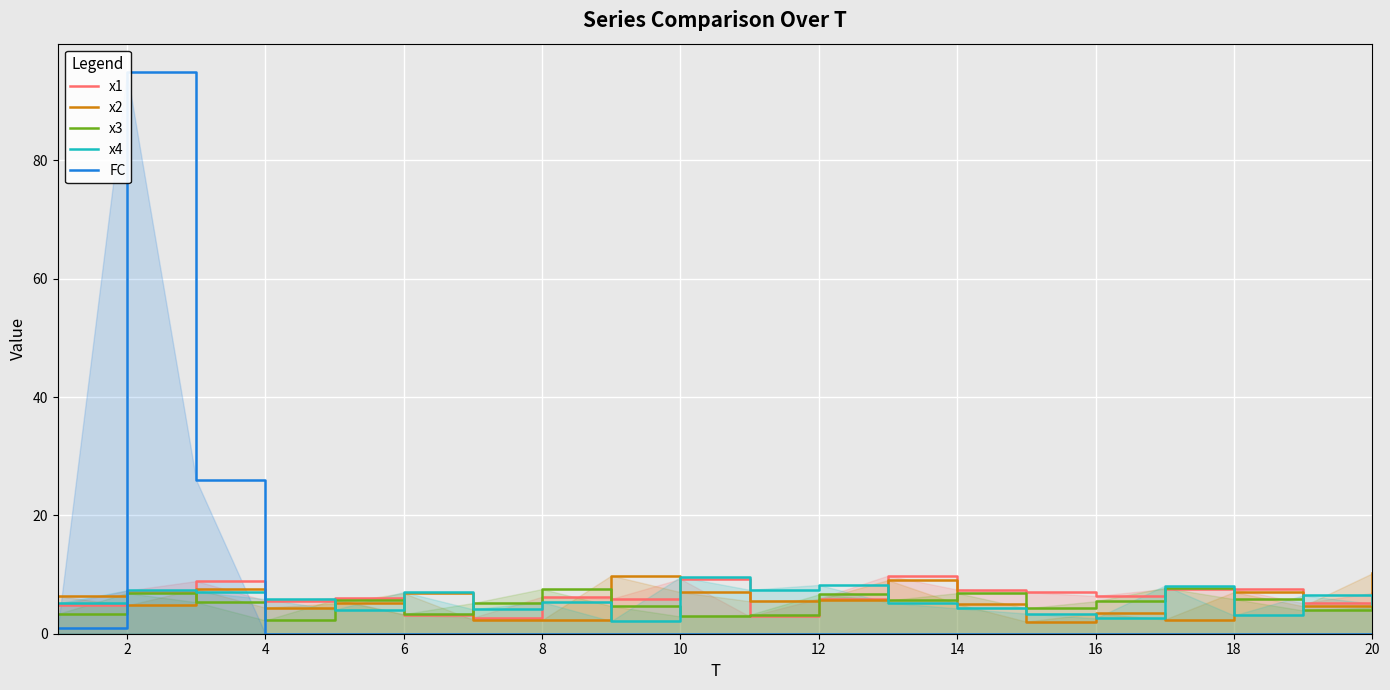

Reading left to right, list all the values displayed in this chart.

x1: 4.8	7.3	8.9	5.6	6.0	3.2	2.7	6.3	5.9	9.3	2.9	5.9	9.8	7.5	7.0	6.4	7.6	7.6	5.2	6.9
x2: 6.4	4.8	7.6	4.4	5.1	6.9	2.4	2.3	9.8	7.0	5.5	5.8	9.1	5.1	2.0	3.5	2.4	7.0	4.7	10.2
x3: 3.3	6.9	5.3	2.3	5.8	3.3	5.2	7.5	4.7	2.9	3.2	6.7	5.6	6.9	4.3	5.5	7.8	5.9	3.9	4.5
x4: 5.1	7.3	7.1	5.9	4.1	7.0	4.1	5.4	2.1	9.6	7.4	8.2	5.3	4.3	3.4	2.6	8.1	3.1	6.5	5.1
FC: 1.0	95.0	26.0	0.0	0.0	0.0	0.0	0.0	0.0	0.0	0.0	0.0	0.0	0.0	0.0	0.0	0.0	0.0	0.0	0.0